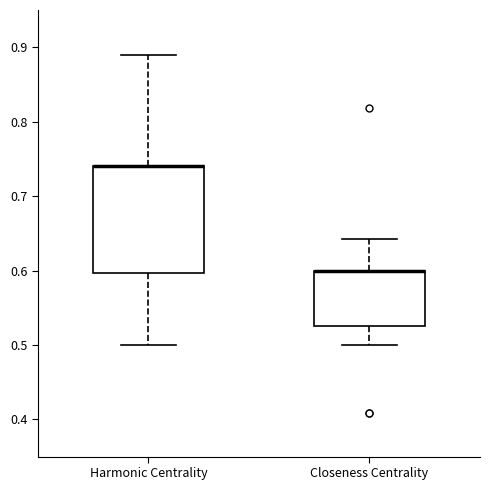

Reading left to right, read every box against the y-axis: the position of its median line, the range the box covers, and the ends of its whiskers. The values are not printed on the chart, so give them approximately, as read against the axis.

Harmonic Centrality: median 0.74 (drawn on the box's upper edge), box 0.60 to 0.74, whiskers 0.50 to 0.89
Closeness Centrality: median 0.60 (drawn on the box's upper edge), box 0.53 to 0.60, whiskers 0.50 to 0.64